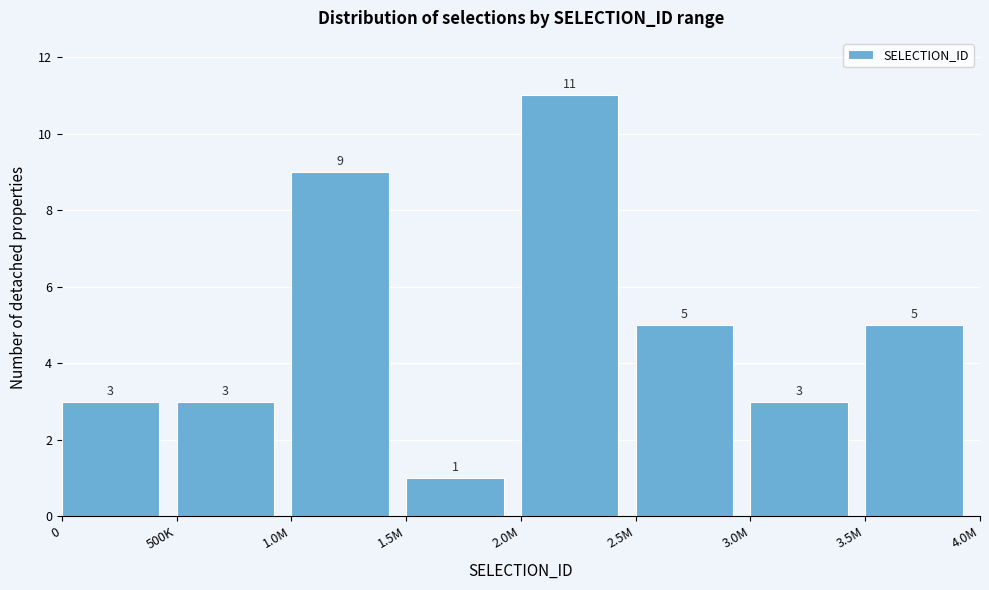

Reading right to left, what are all the values shown in this chart?

5	3	5	11	1	9	3	3